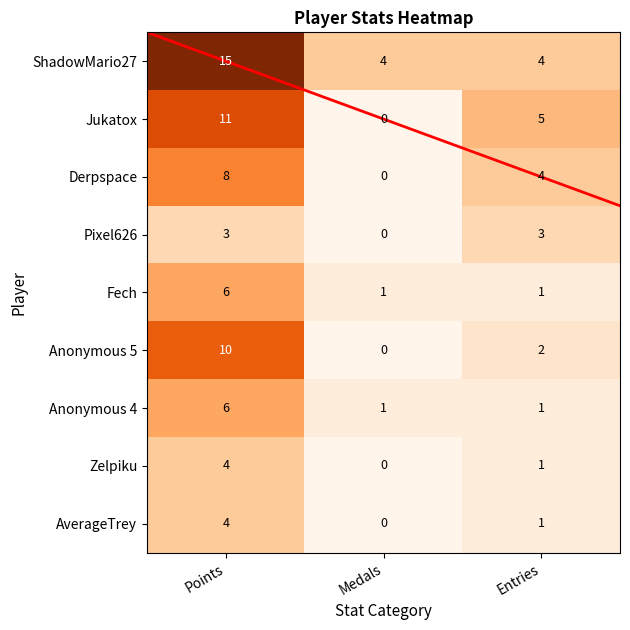

What is the difference between the maximum and minimum values in the Anonymous 4 series?

5